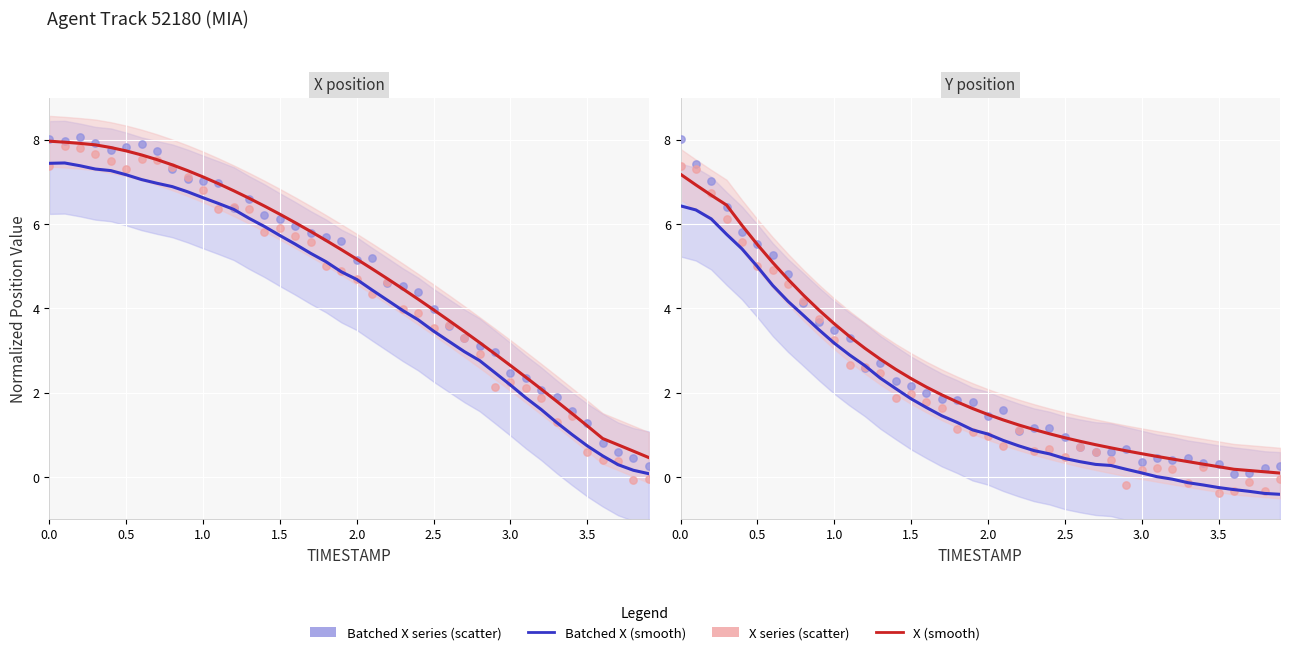

Which series contains the highest Y value?

Batched X series (scatter)